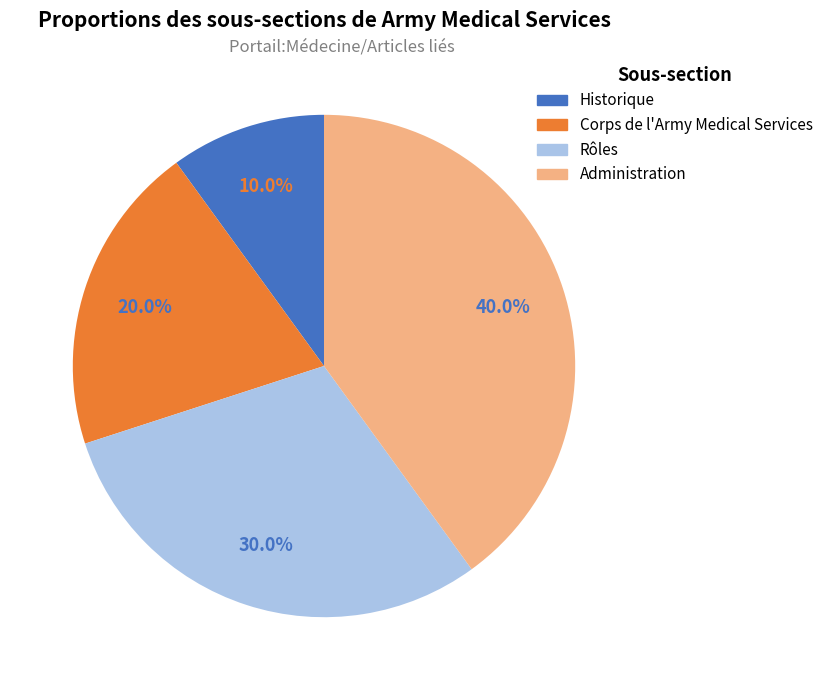

Is there a majority slice in this chart?

No